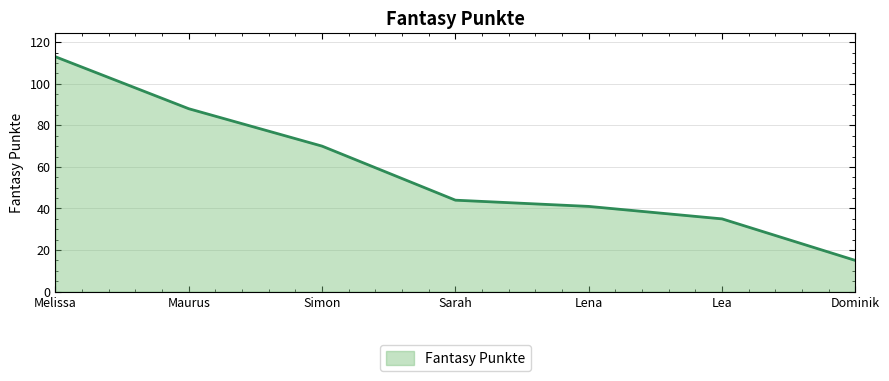

Where is the data nearest to the value 64?

Simon